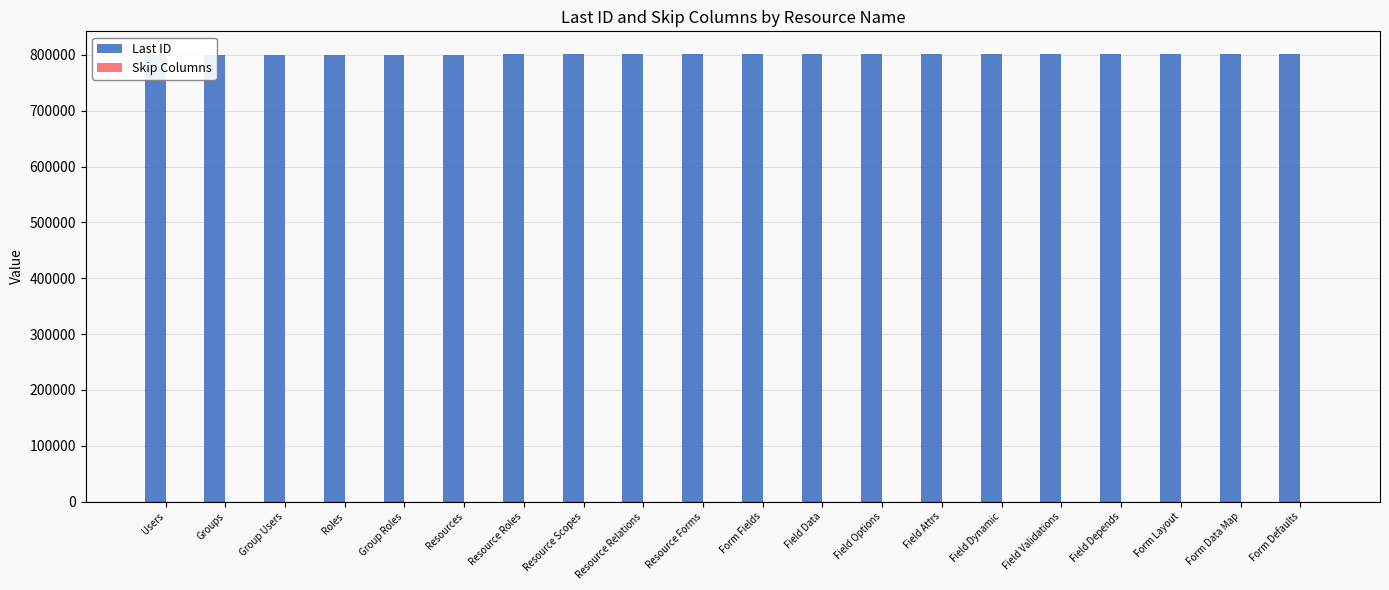

How many values in the Skip Columns series exceed 2?

6